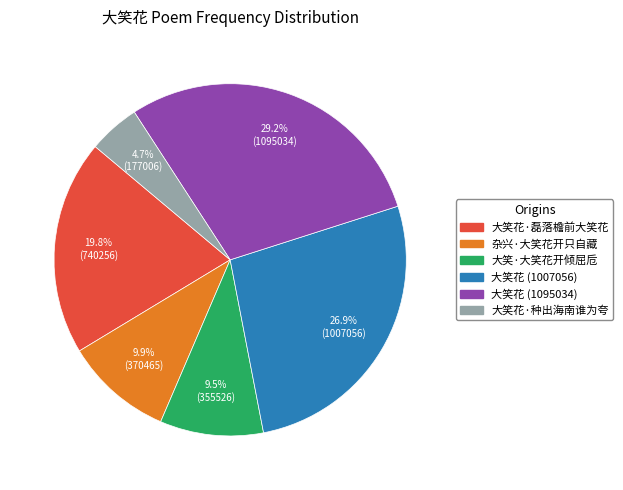

Which has a higher value, 大笑花 (1007056) or 大笑花 (1095034)?

大笑花 (1095034)